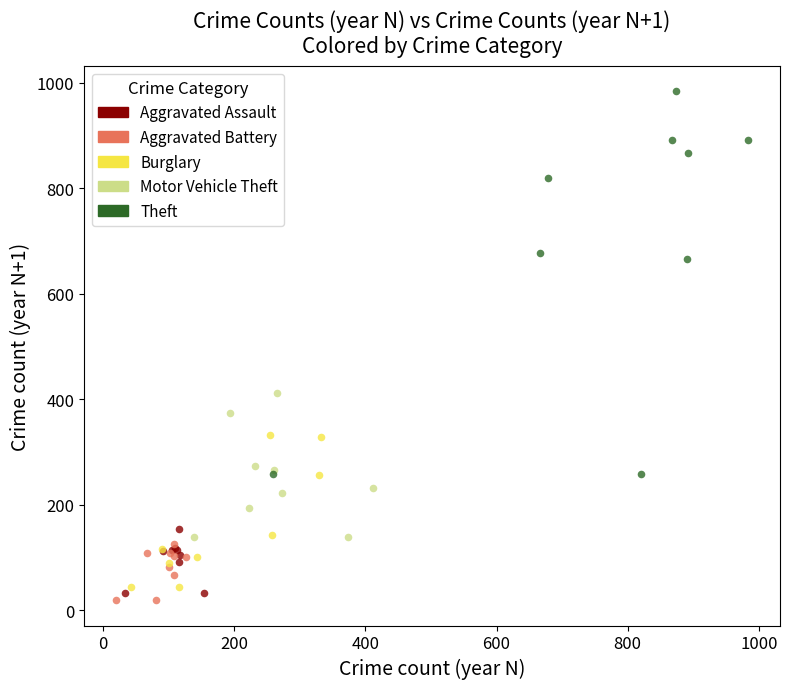

Which series contains the lowest Y value?

Aggravated Battery